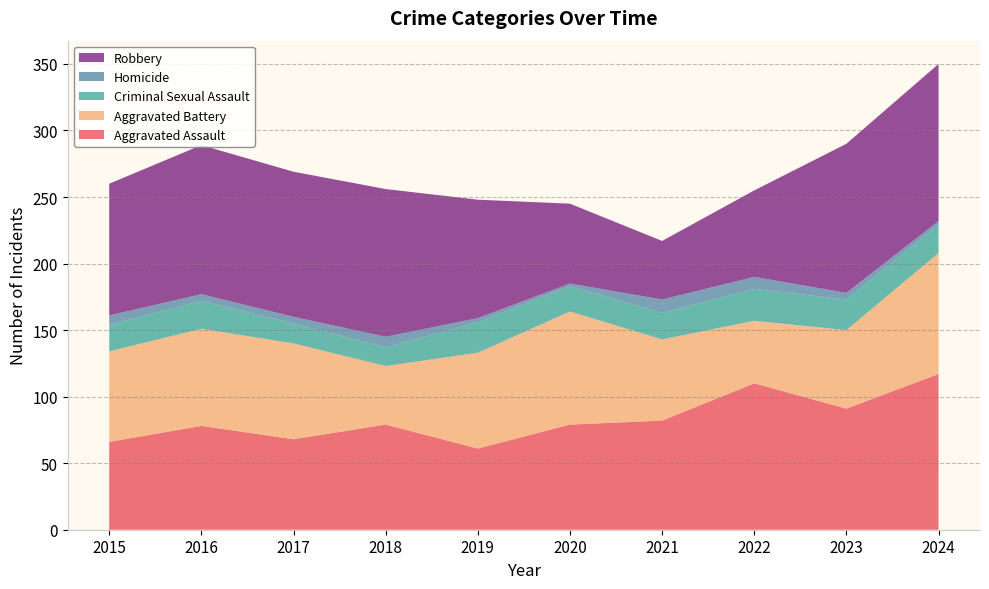

Reading left to right, extract all data points from this chart.

Aggravated Assault: 66	78	68	79	61	79	82	110	91	117
Aggravated Battery: 68	73	72	44	72	85	61	47	59	91
Criminal Sexual Assault: 20	21	15	14	23	19	20	24	23	21
Homicide: 7	5	5	8	3	2	10	9	5	3
Robbery: 99	112	109	111	89	60	44	65	112	118